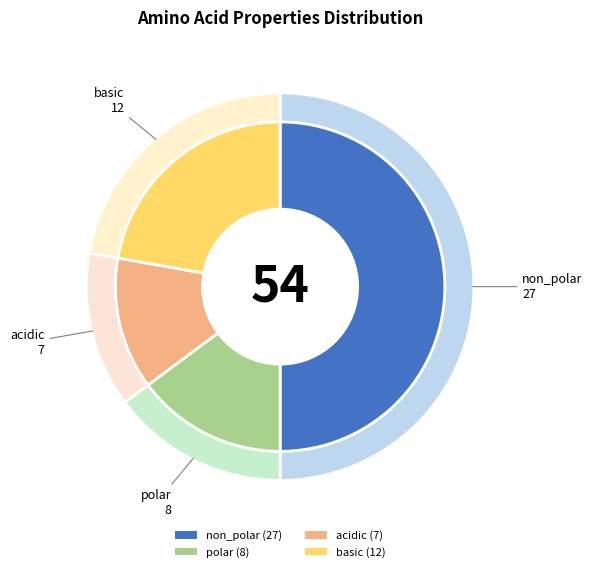

Is it true that non_polar is 50% of the pie?

True